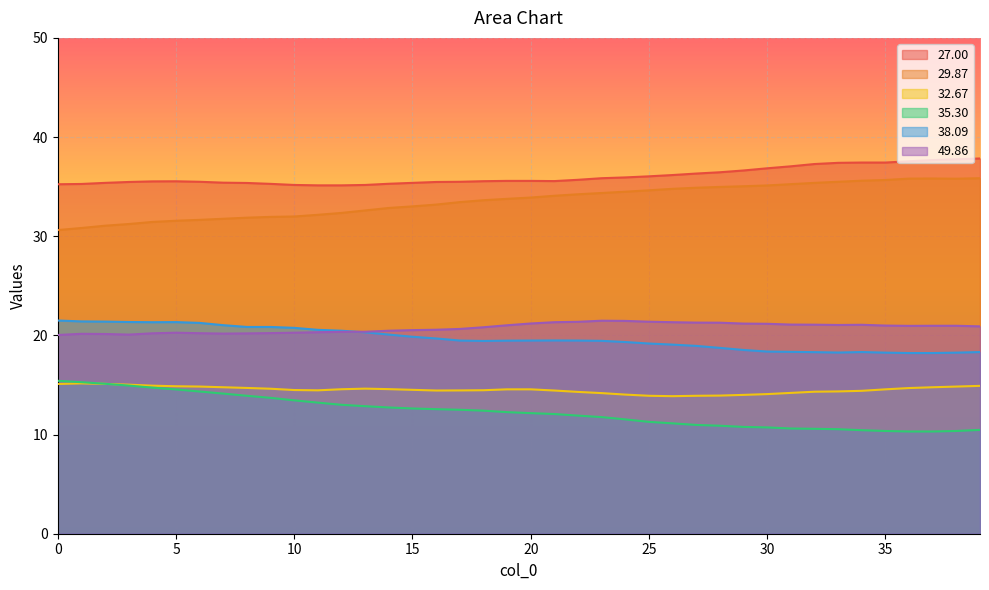

The 29.87 series shows 35.9 at 39. True or false?

True